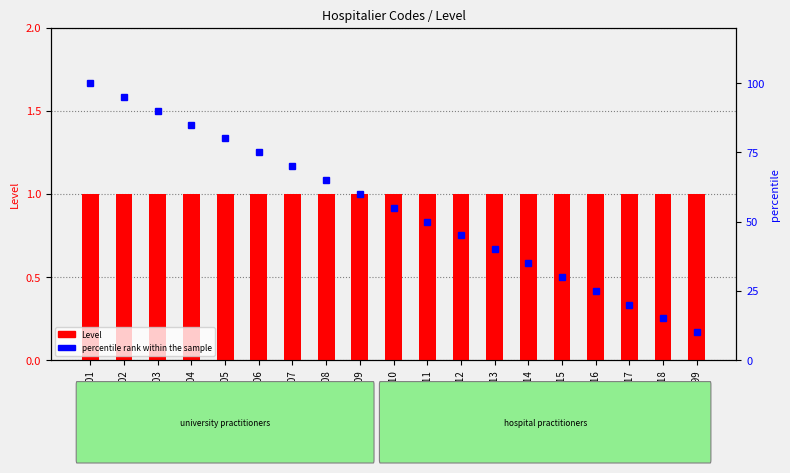

What are all the series names shown in the legend?

Level, percentile rank within the sample